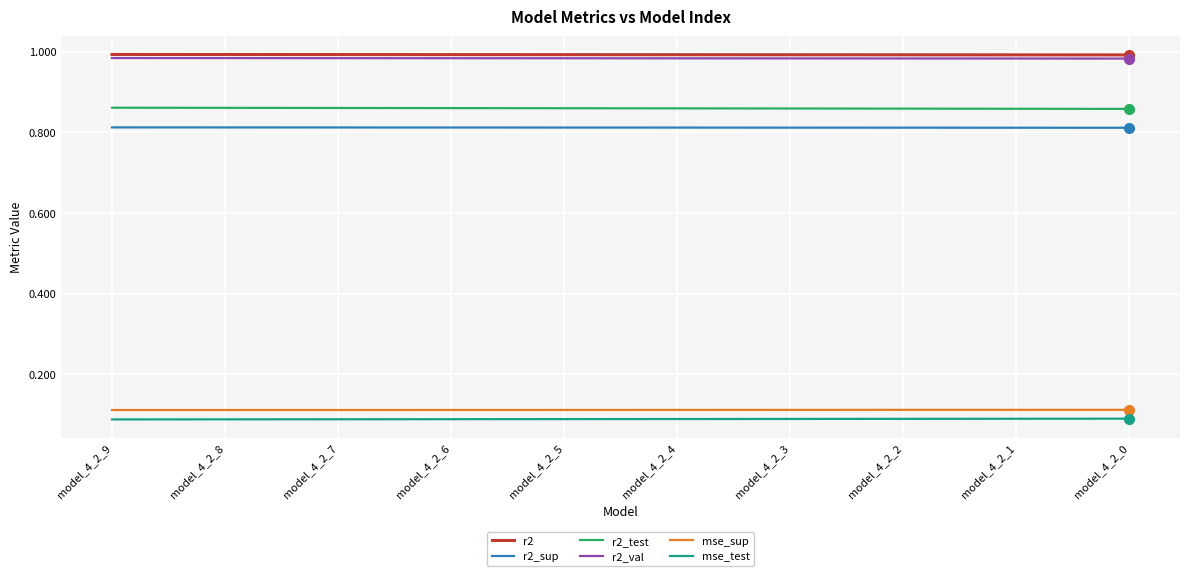

What are all the series names shown in the legend?

r2, r2_sup, r2_test, r2_val, mse_sup, mse_test